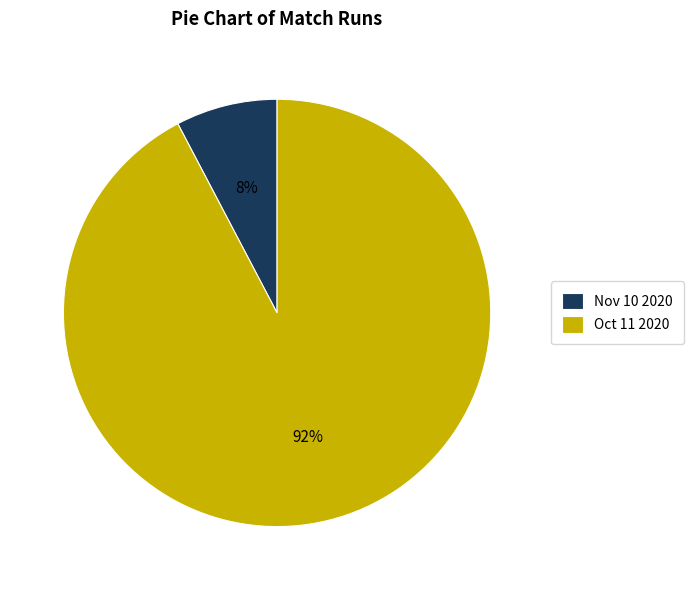

Count the number of slices in the pie.

2